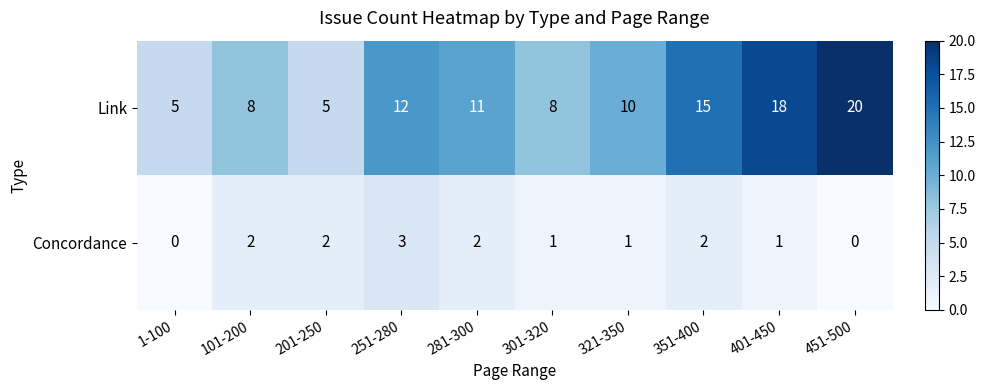

What is the spread (max minus min) of values at 101-200?

6